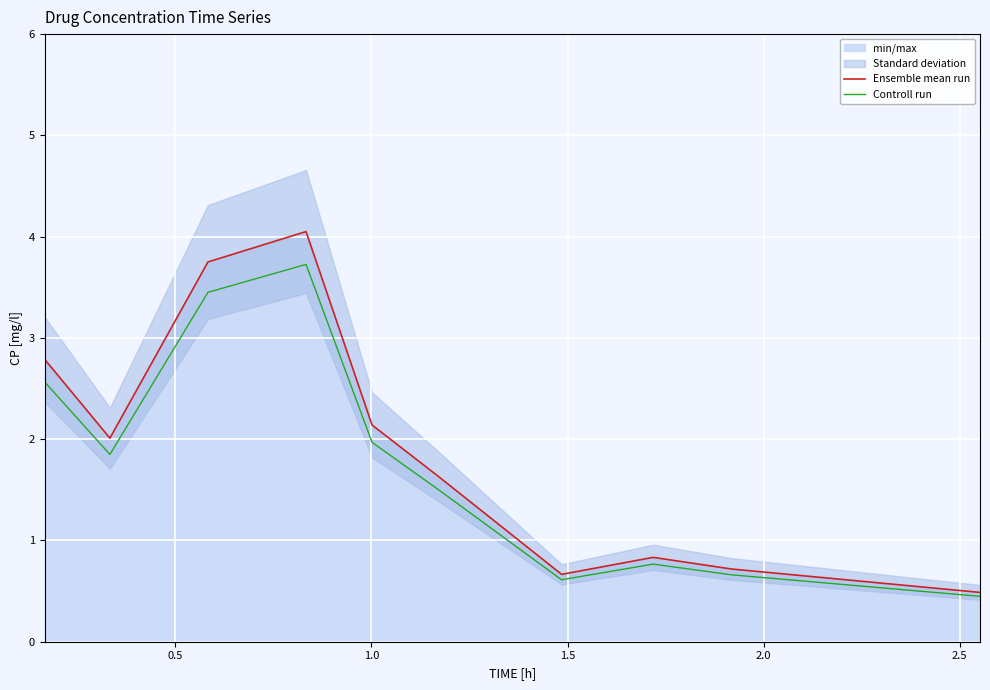

What is the minimum value for Ensemble mean run?

0.5